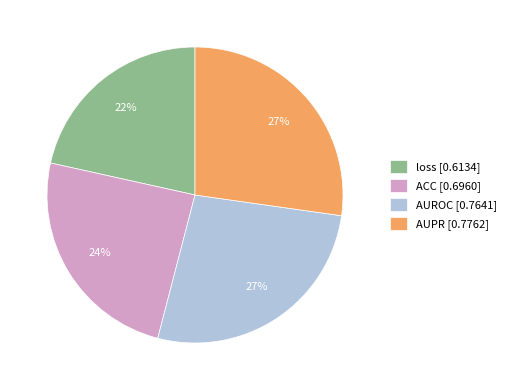

To the nearest percent, what is the combined percentage of loss and AUPR?

49%